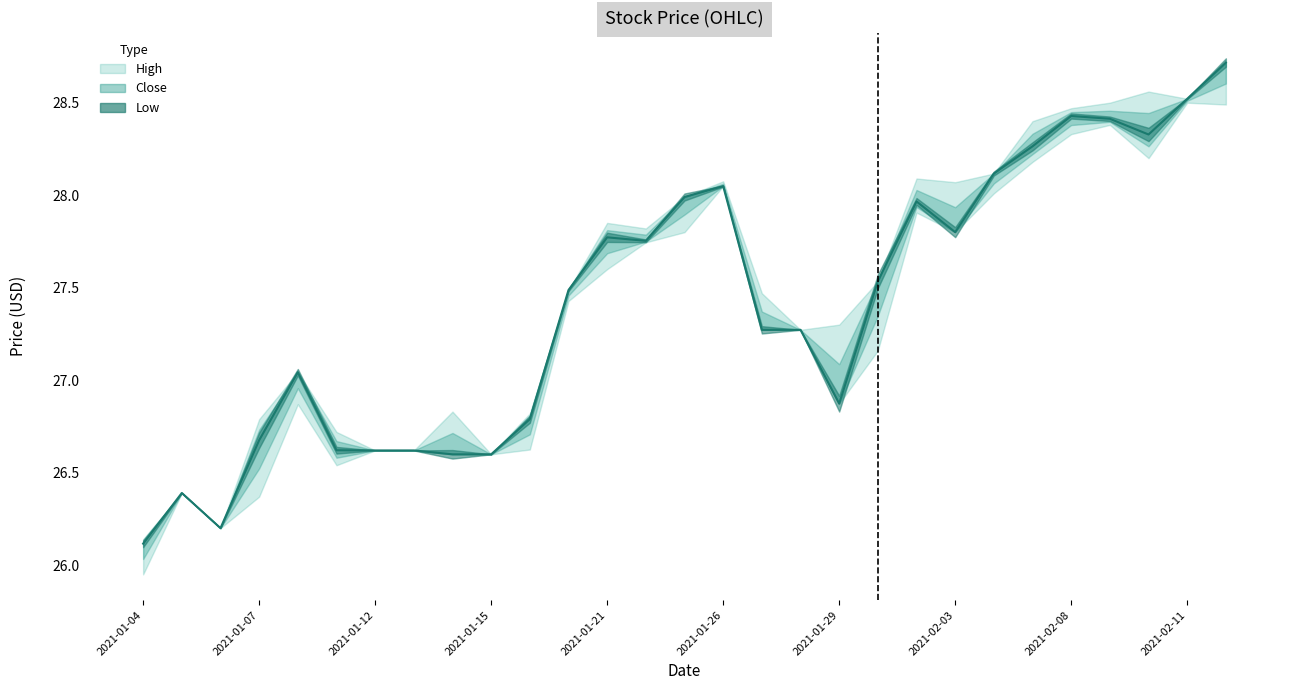

Which has a higher value, 27 or 13?

27